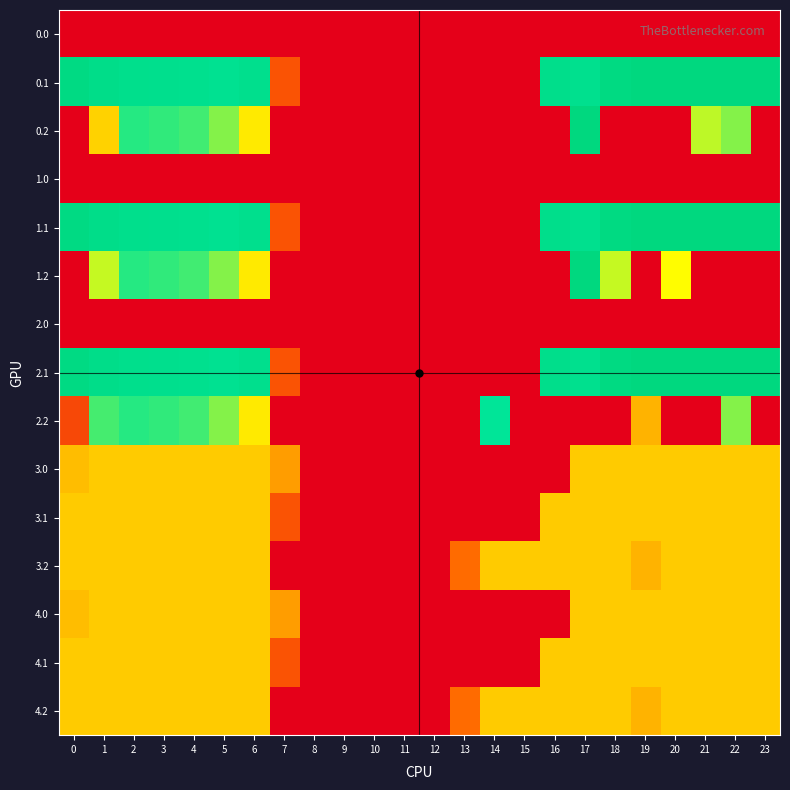

Which category has the highest value across all series?

20